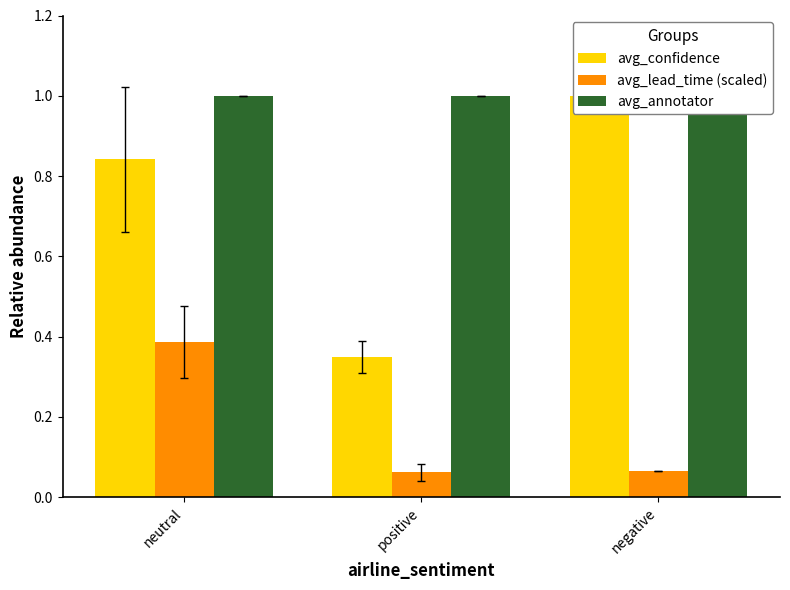

What is the approximate value of avg_annotator at positive?

1.0